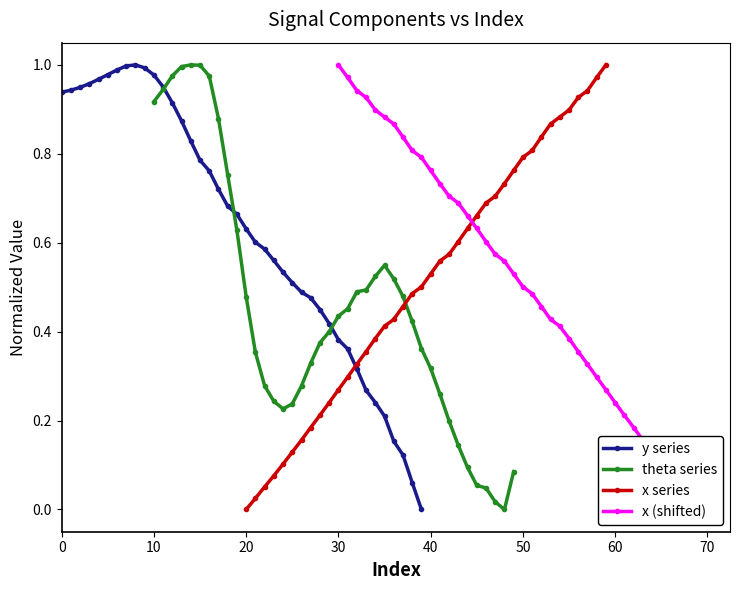

How many values in y series are above zero?

39